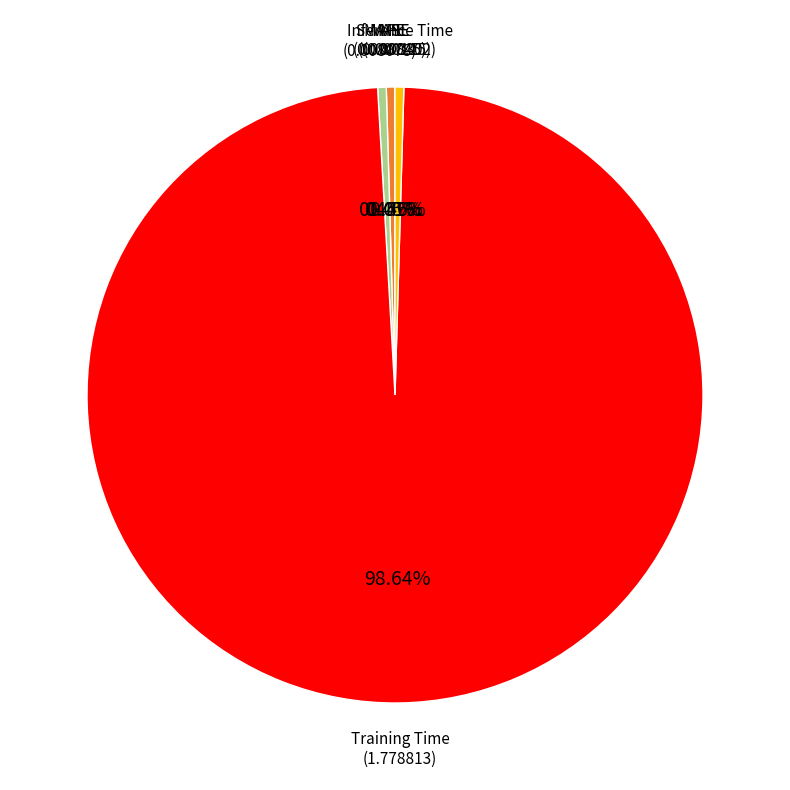

To the nearest percent, what percentage of the pie is Training Time?

99%